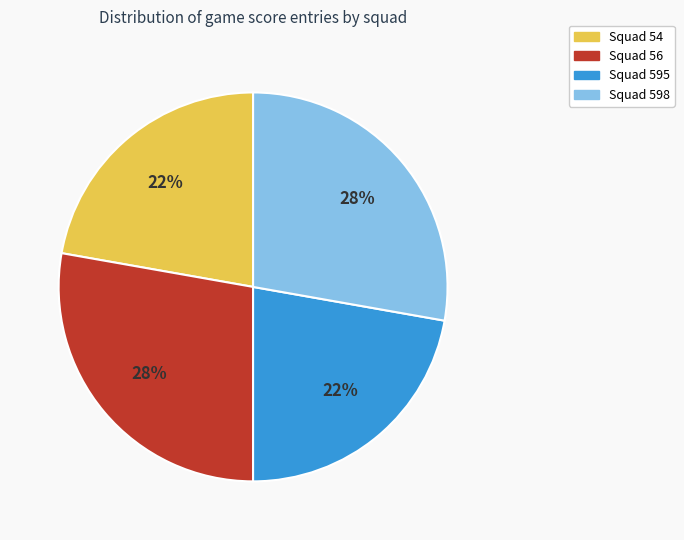

To the nearest percent, what percentage of the pie is Squad 595?

22%